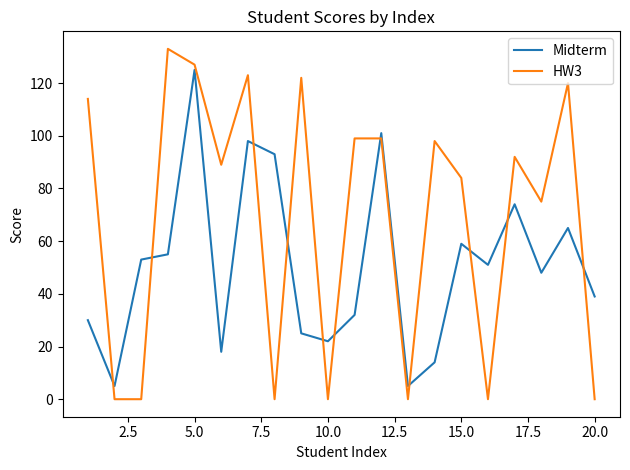

True or false: Midterm and HW3 intersect in this chart.

True